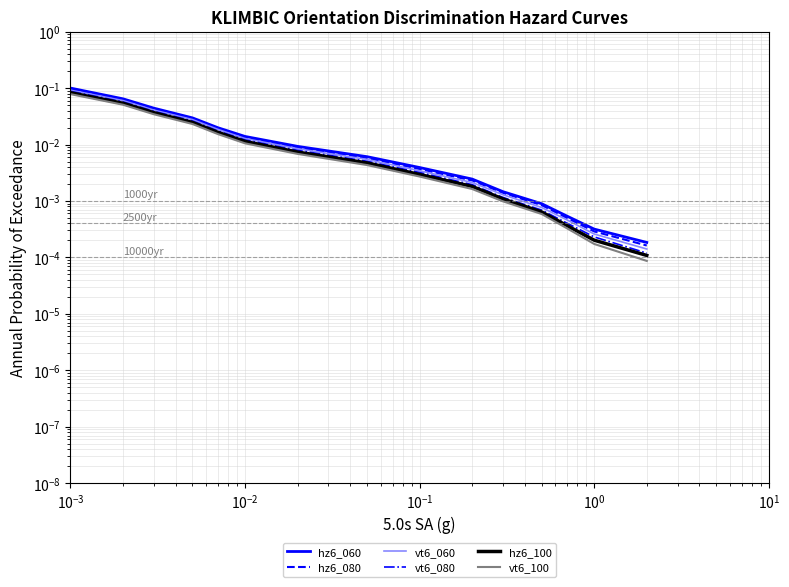

What is the label of the 12th point from the right?

$\mathdefault{10^{-1}}$